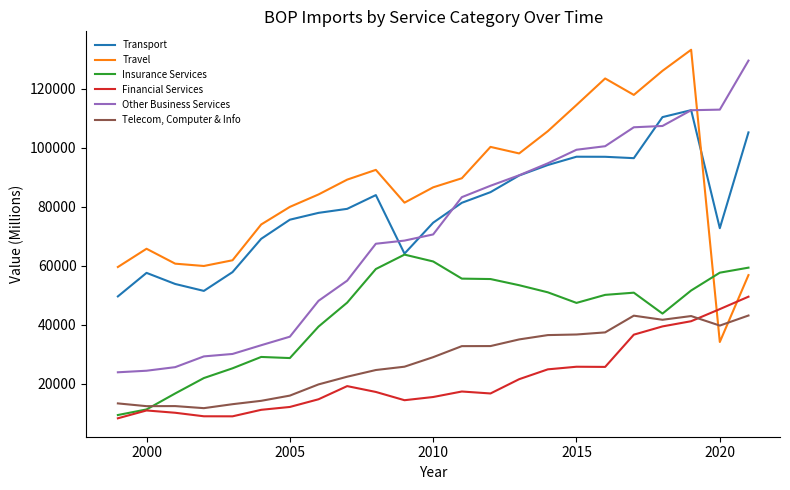

True or false: Transport and Financial Services intersect in this chart.

False